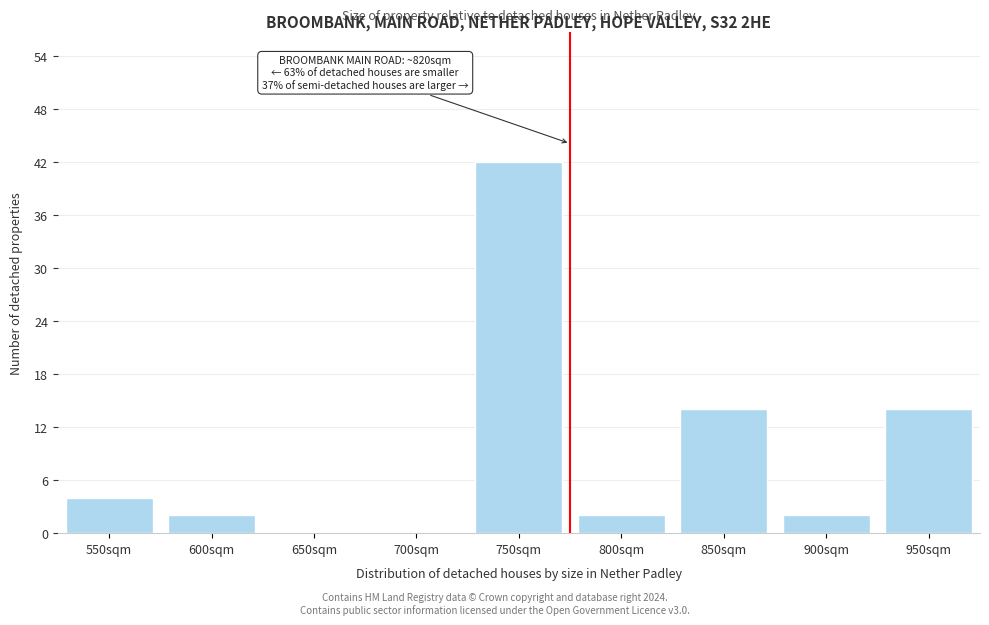

Reading left to right, transcribe all the data shown in this chart.

550sqm=4	600sqm=2	650sqm=0	700sqm=0	750sqm=42	800sqm=2	850sqm=14	900sqm=2	950sqm=14